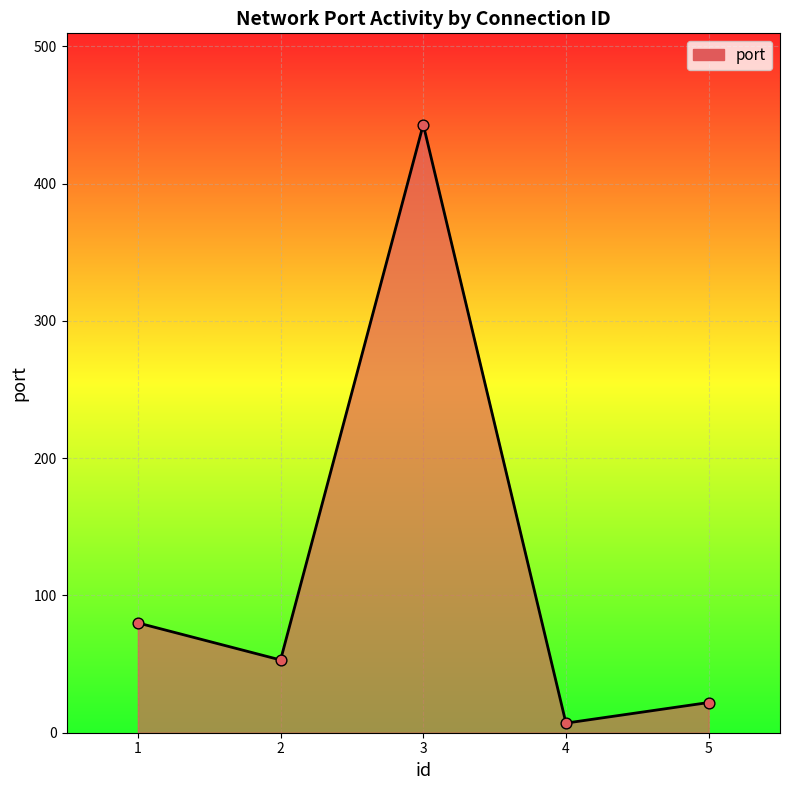

What is the ratio of the value at 5 to the value at 2?

0.4